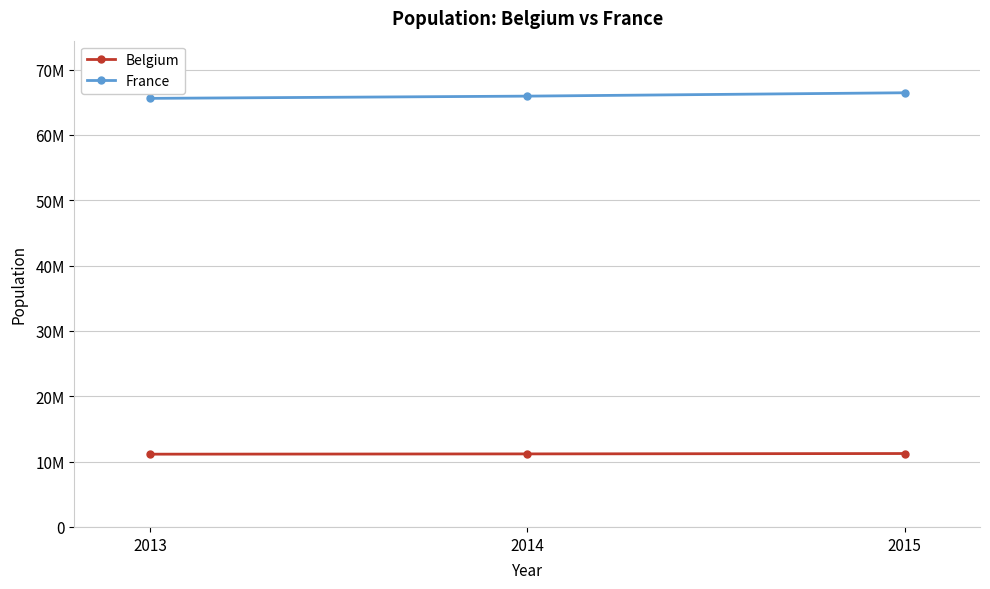

Rank the series by their maximum value, from highest to lowest.

France, Belgium